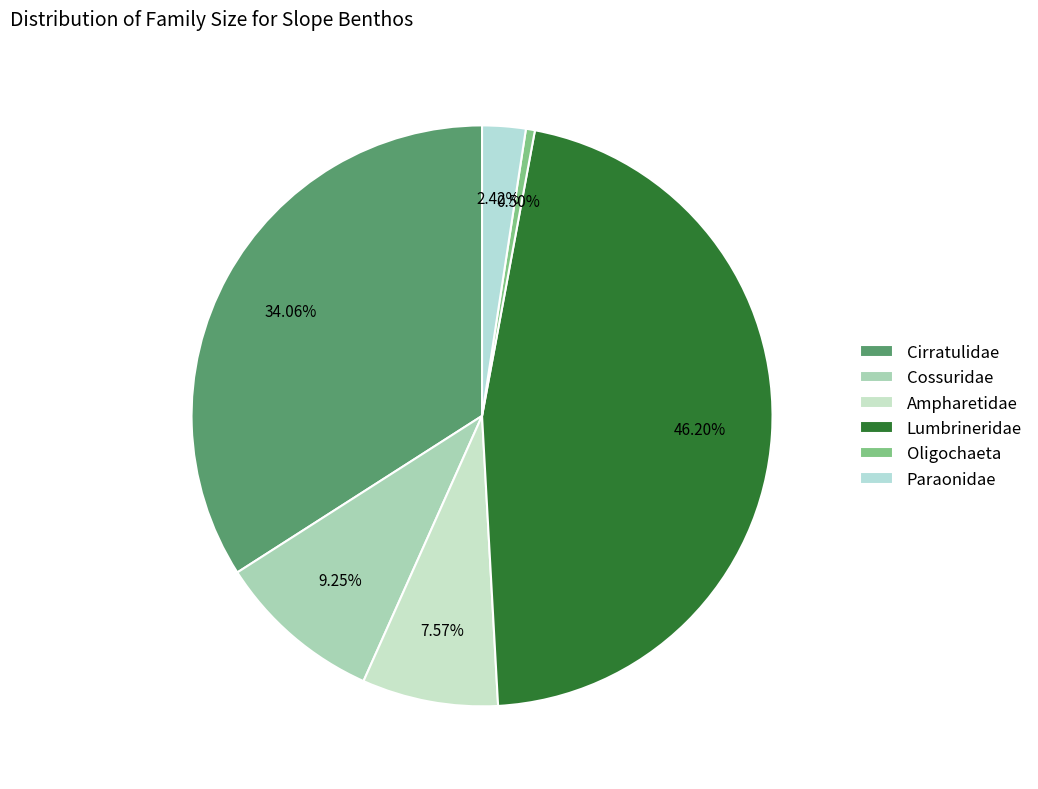

To the nearest percent, what is the average slice percentage?

17%